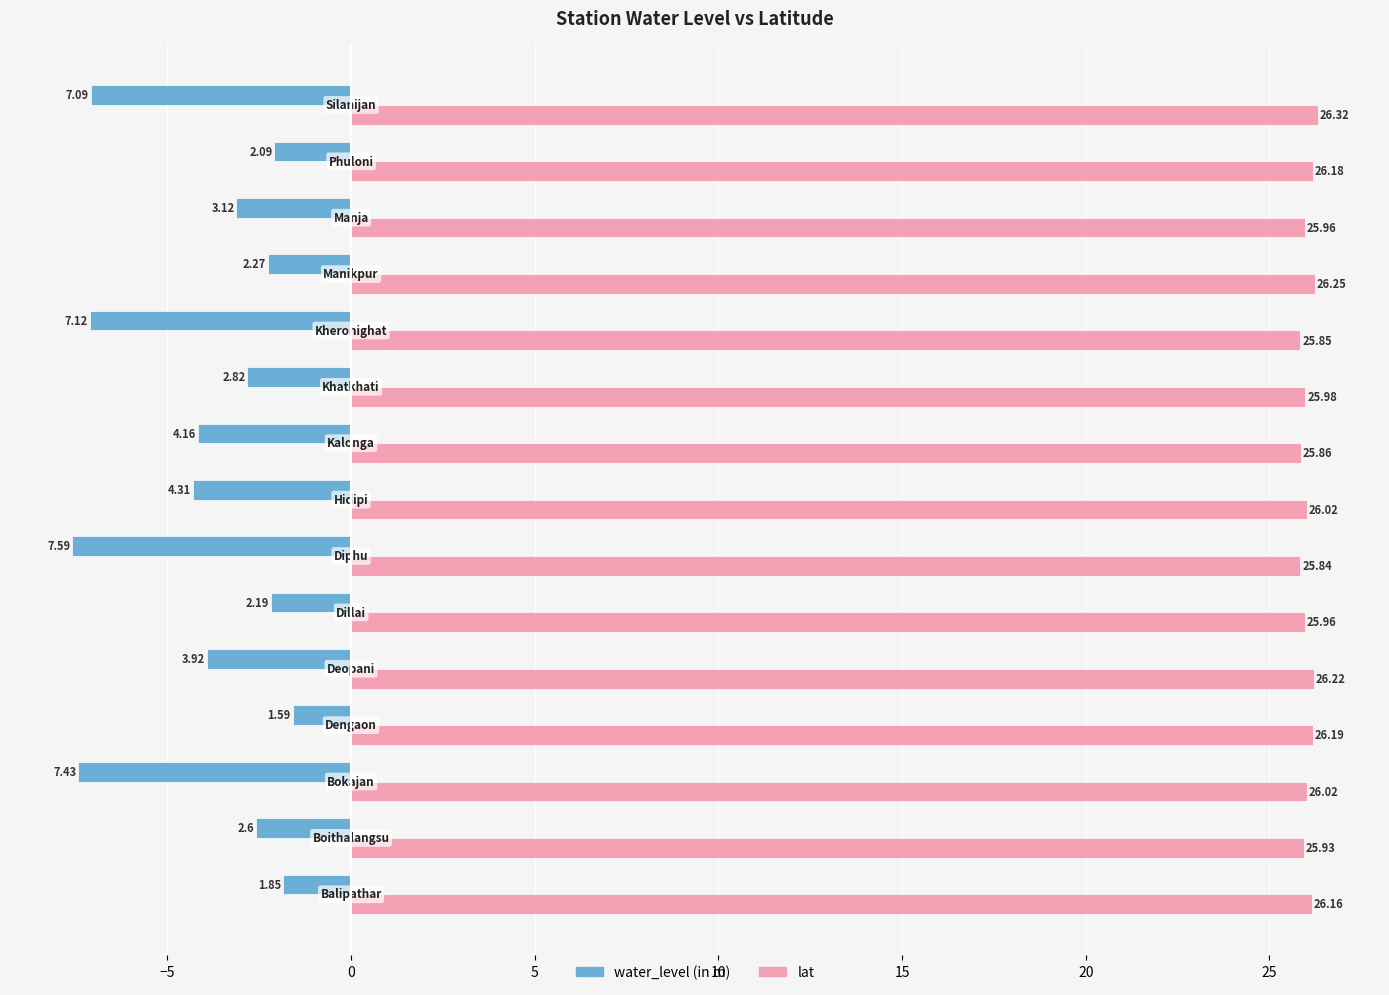

Which series has the largest total across all categories?

lat